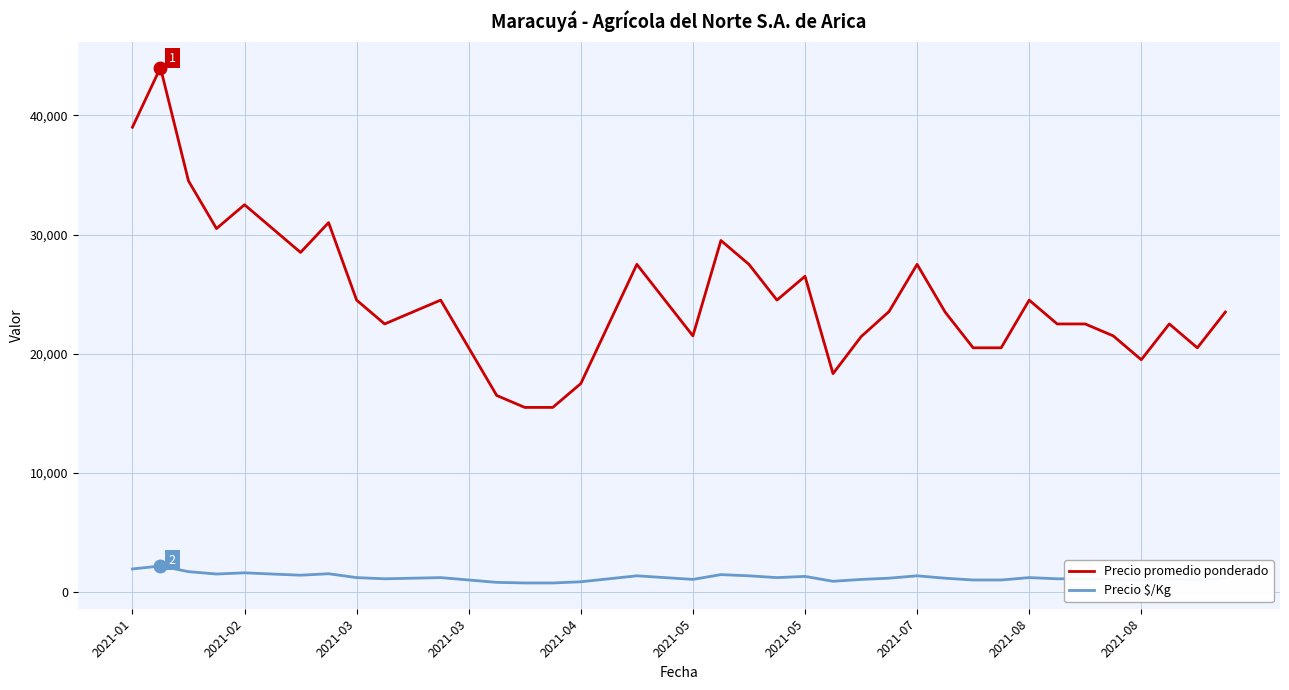

At how many categories does at least one series exceed 21843?

27